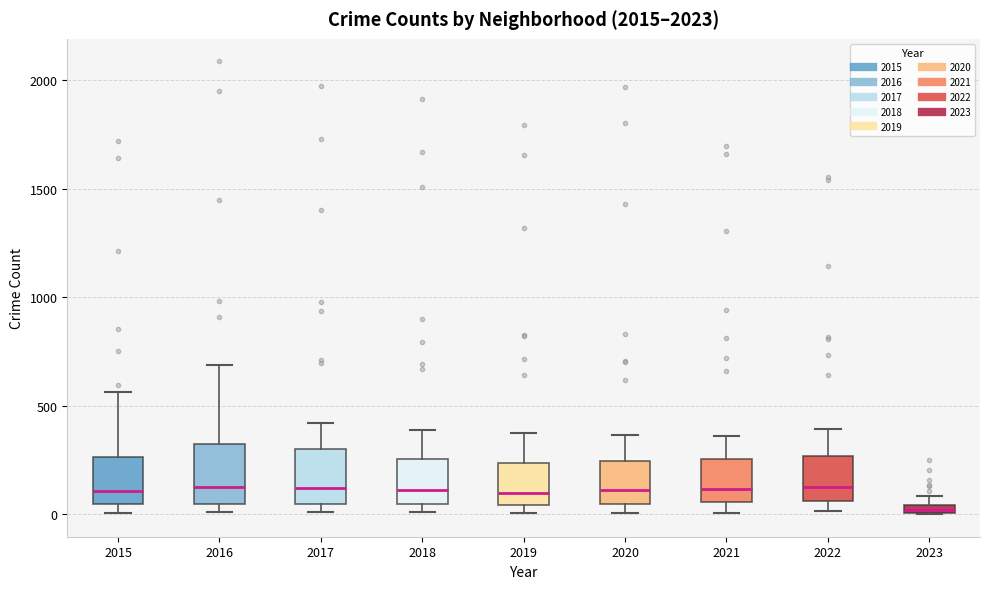

Where is the upper edge of the box at x = 2022 on the y-axis? The values are not printed on the chart, so give them approximately, as read against the axis.

250